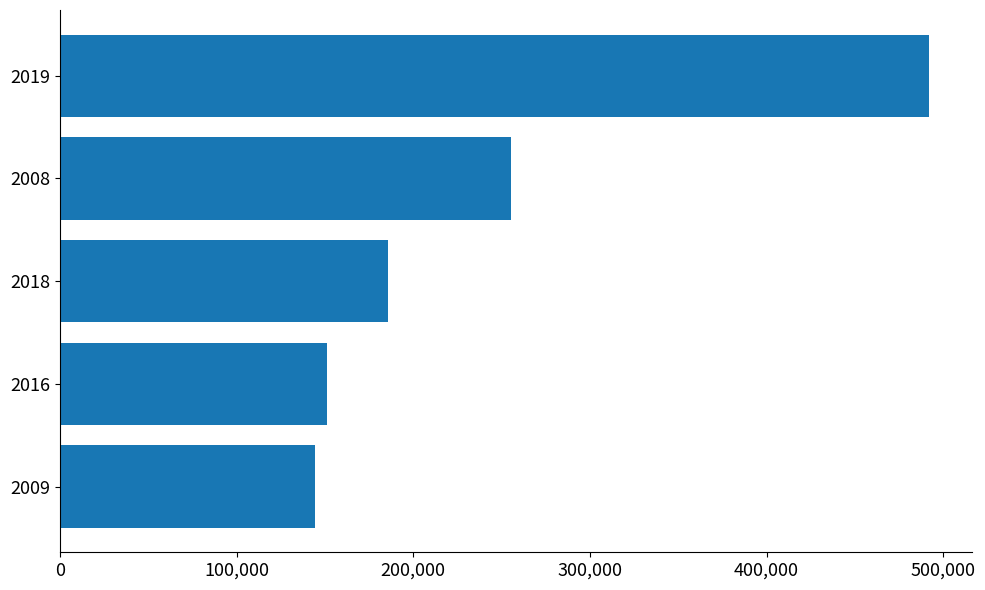

Reading top to bottom, what are all the values shown in this chart?

2019=491724	2008=255463	2018=185897	2016=150939	2009=144308